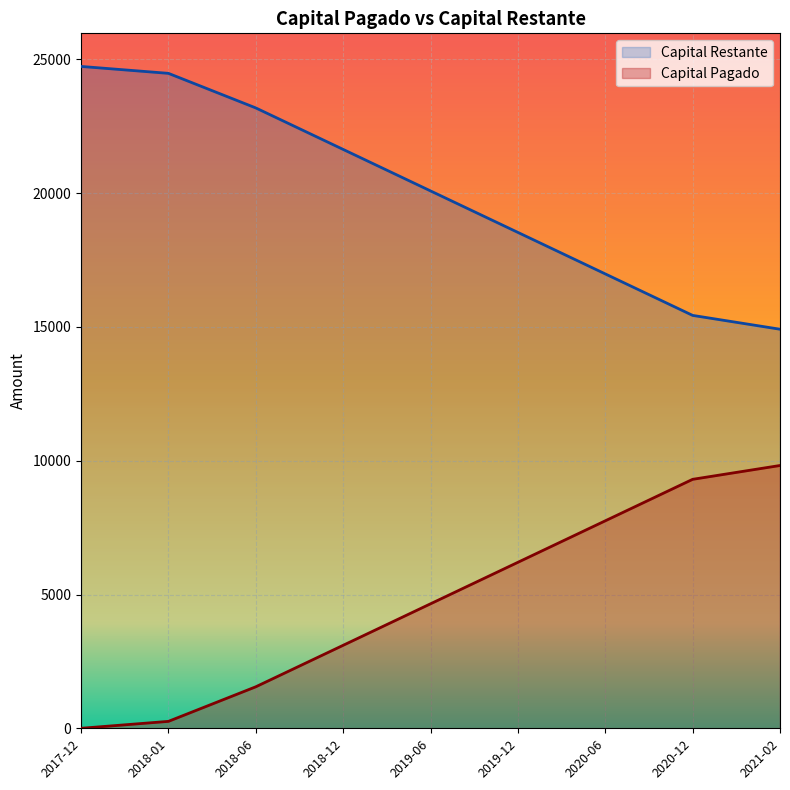

The value of Capital Pagado at 2020-06 is 13089.3. True or false?

False